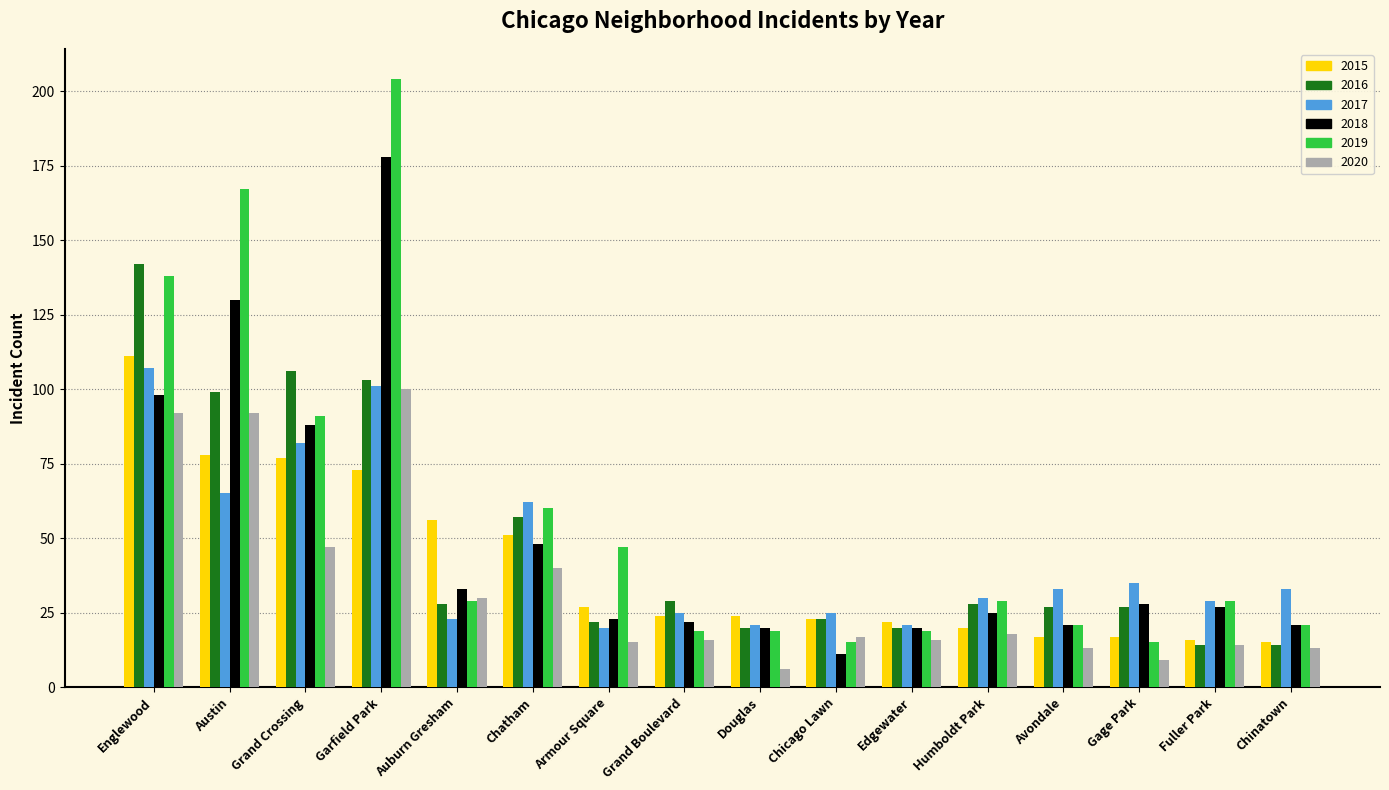

What value does the 2018 series have at Grand Boulevard, to the nearest 5?

20